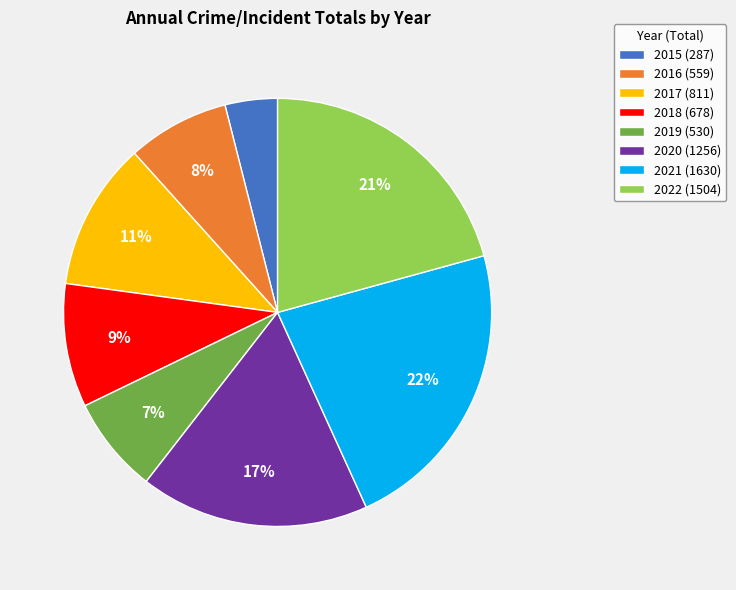

Does any single category account for the majority?

No